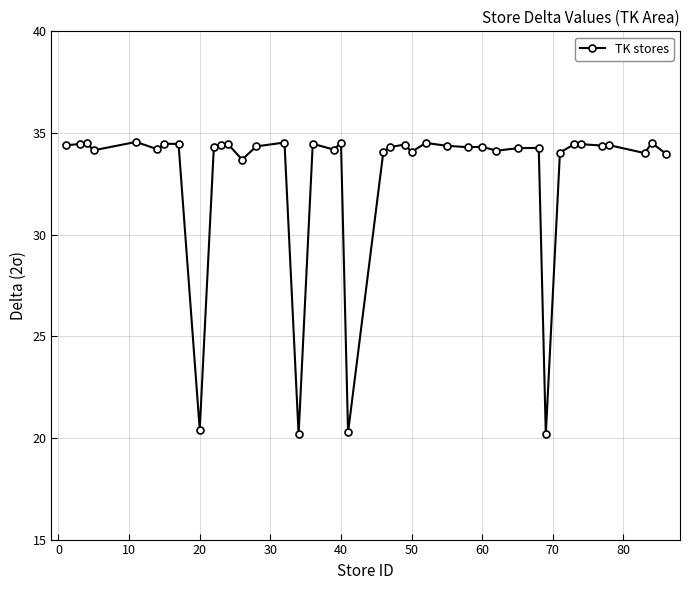

What is the sum of all values?

1316.4